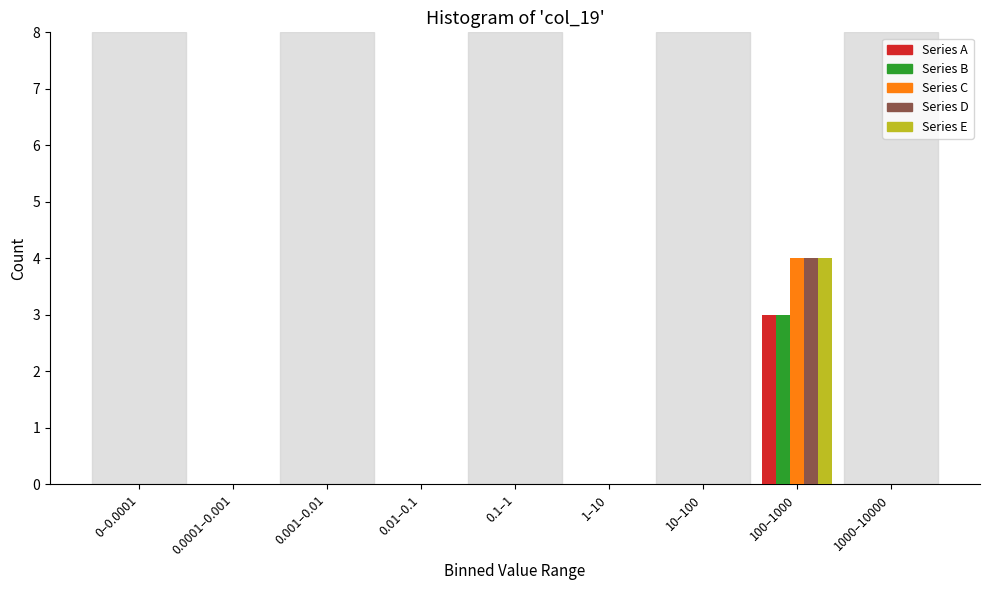

What is the total value across all series at 100–1000?

18